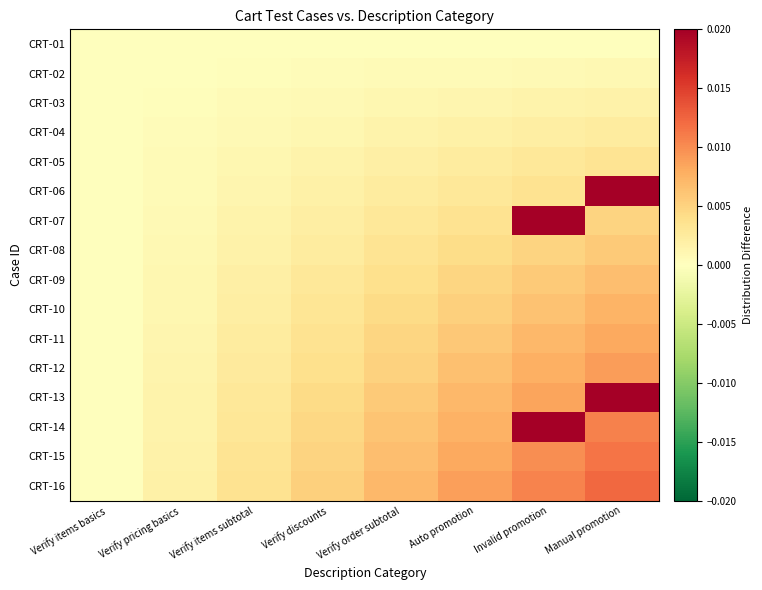

Which series has the widest spread of values?

CRT-06